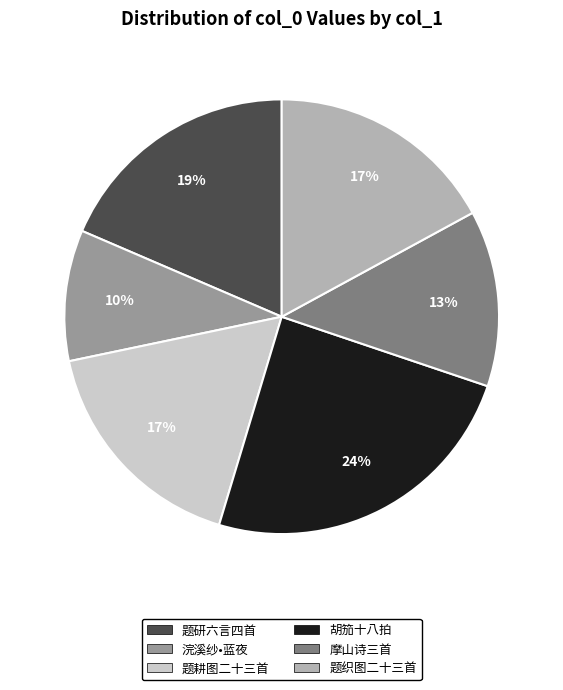

To the nearest percent, what is the difference between the 题织图二十三首 and 胡笳十八拍 slice percentages?

7%